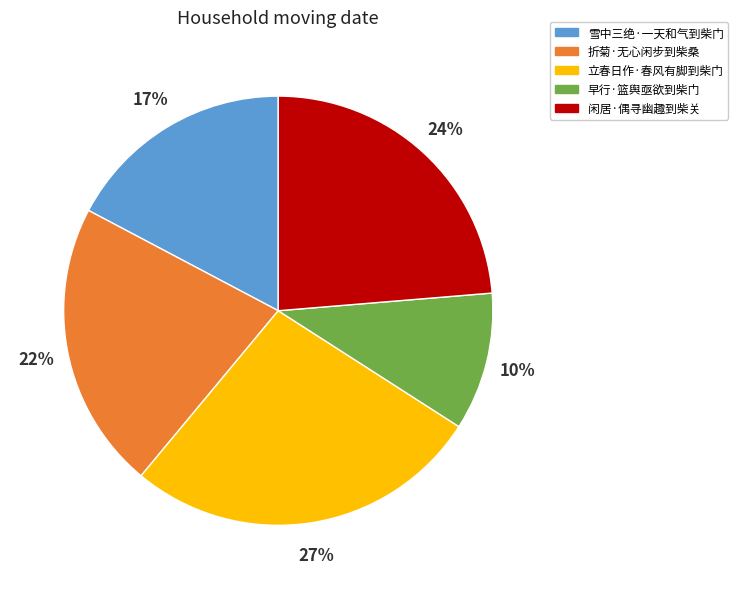

Which slice is the smallest?

早行·篮舆亟欲到柴门